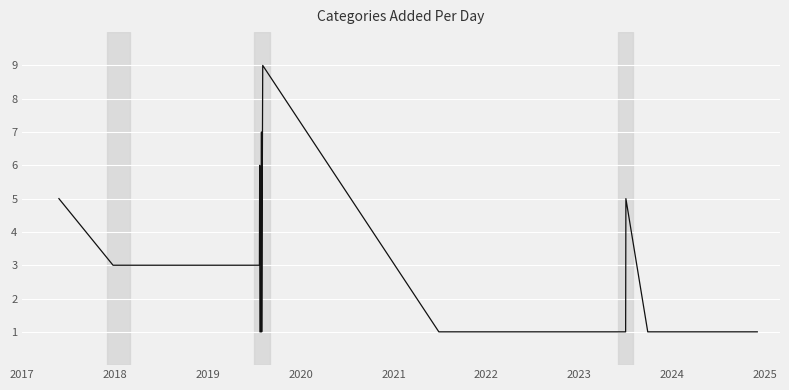

What is the greatest value displayed?

9